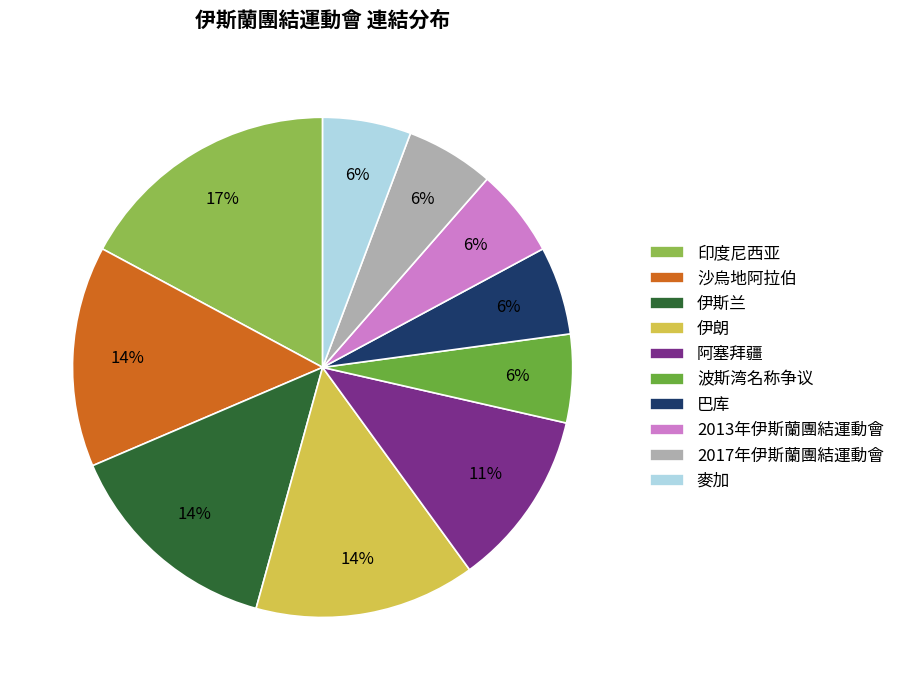

Is the sum of 阿塞拜疆 and 沙烏地阿拉伯 greater than half?

No